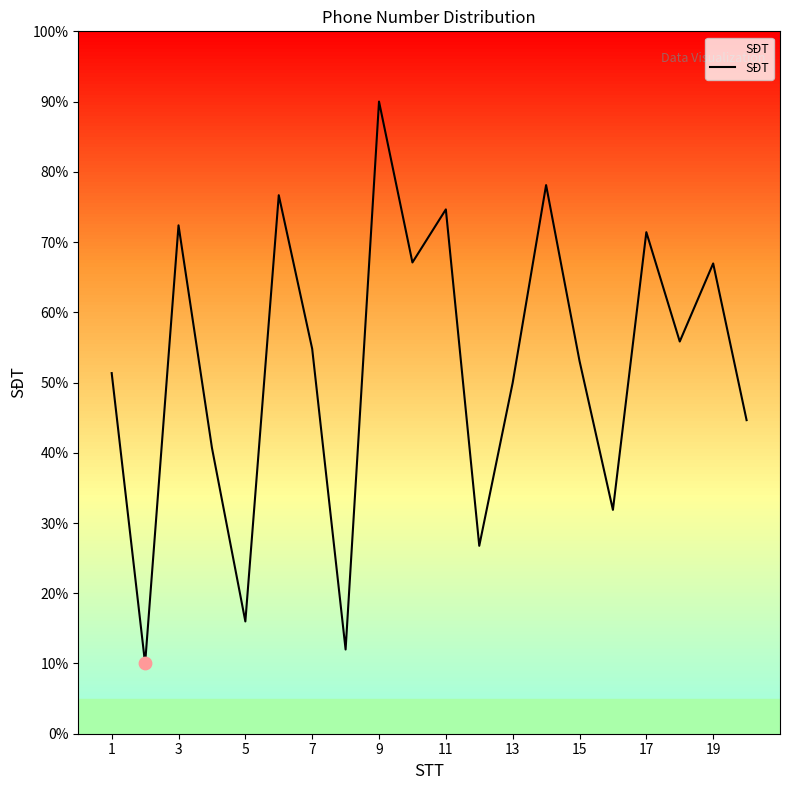

What is the difference between the maximum and minimum values?

80.0